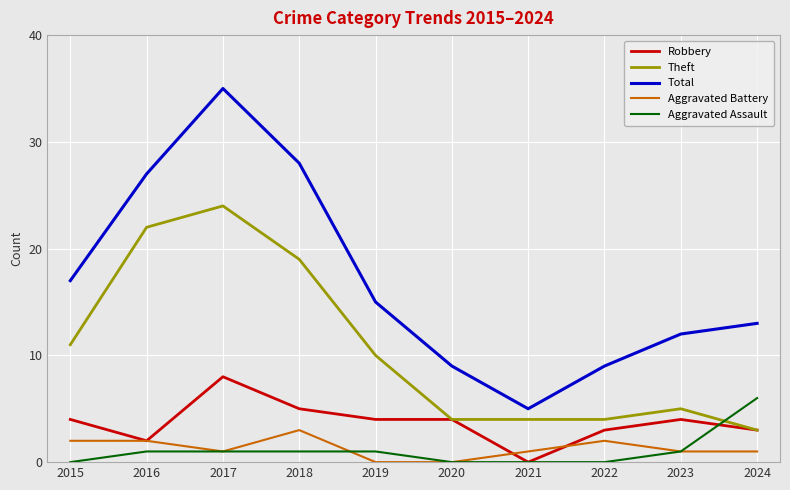

Which category has the highest value in the Robbery series?

2017